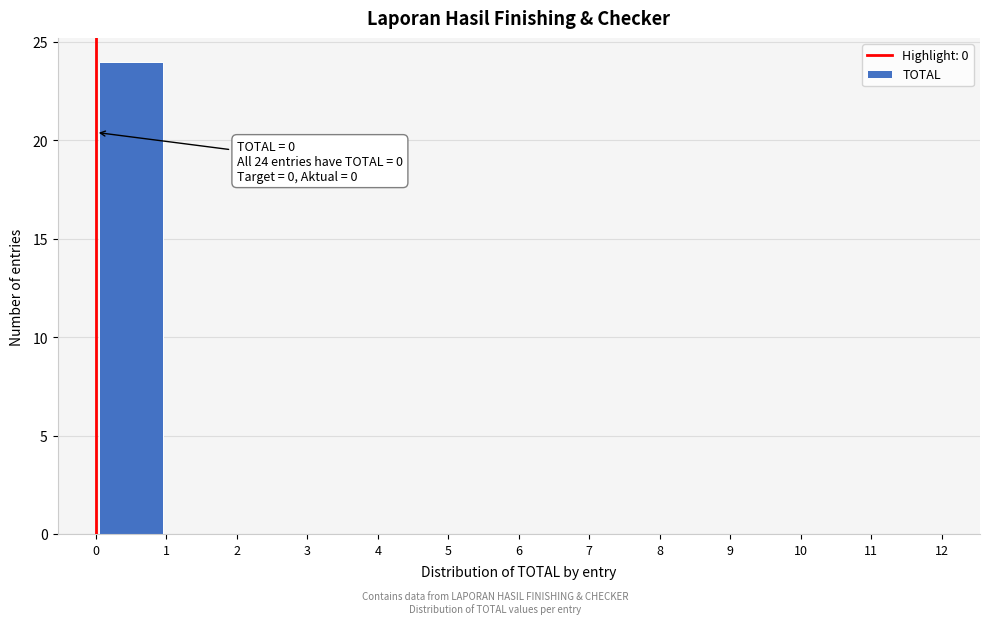

Which range on the x-axis has the tallest bar?

0 to 1